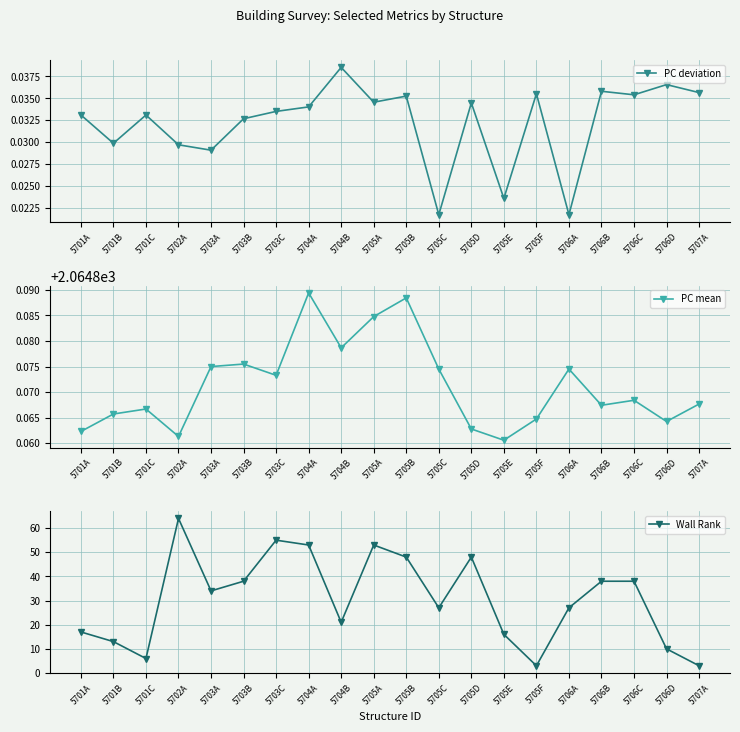

True or false: PC mean and PC deviation cross at least once.

False